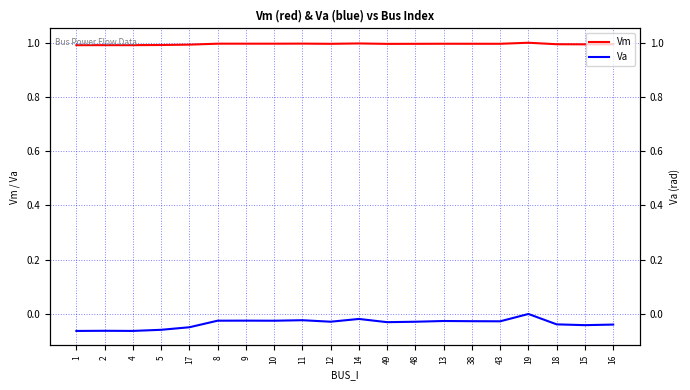

What is the sum of all Va values?

-0.7